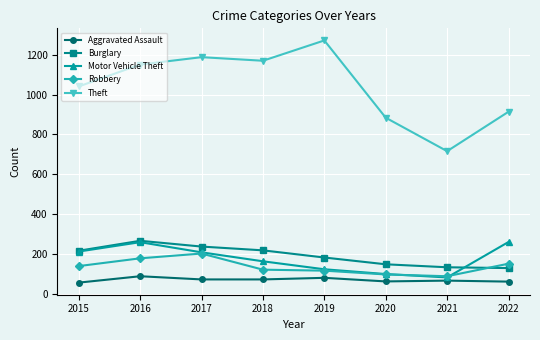

True or false: Robbery has more than 0 interior local peaks.

True